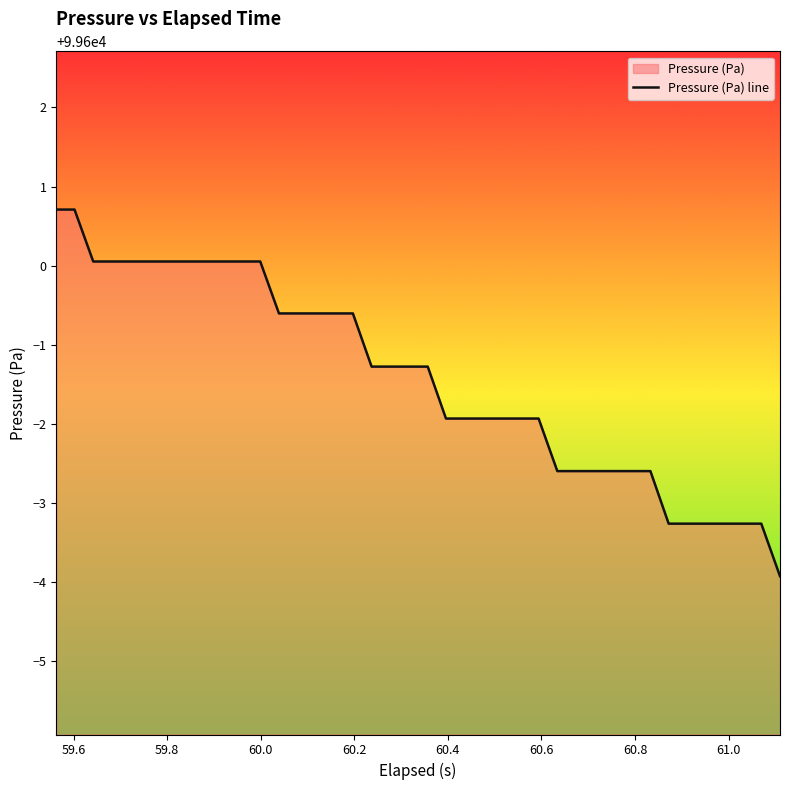

Reading left to right, transcribe all the data shown in this chart.

99600.7	99600.7	99600.1	99600.1	99600.1	99600.1	99600.1	99600.1	99600.1	99600.1	99600.1	99600.1	99599.4	99599.4	99599.4	99599.4	99599.4	99598.7	99598.7	99598.7	99598.7	99598.1	99598.1	99598.1	99598.1	99598.1	99598.1	99597.4	99597.4	99597.4	99597.4	99597.4	99597.4	99596.7	99596.7	99596.7	99596.7	99596.7	99596.7	99596.1